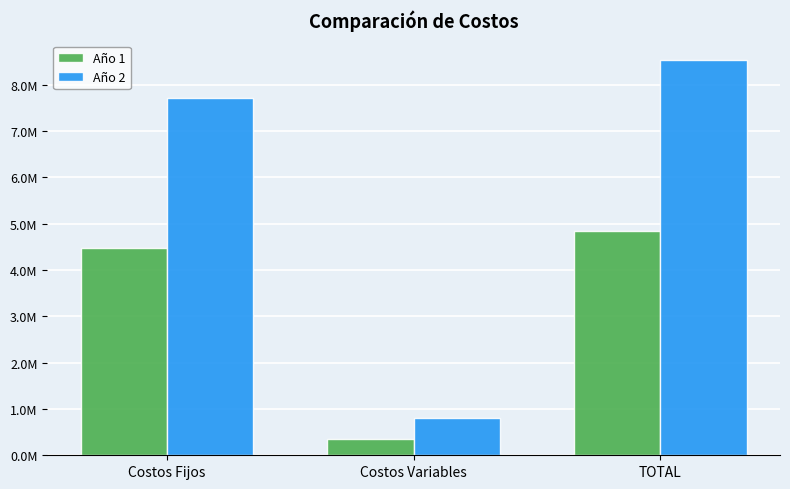

At which category is the sum across all series the highest?

TOTAL